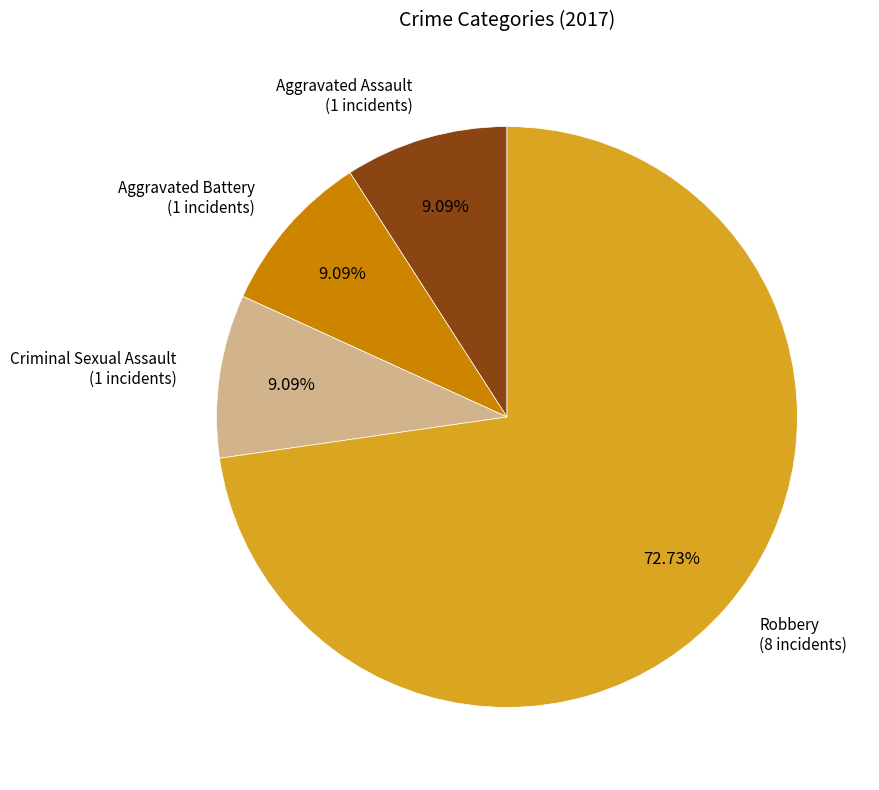

To the nearest percent, what is the average slice percentage?

25%